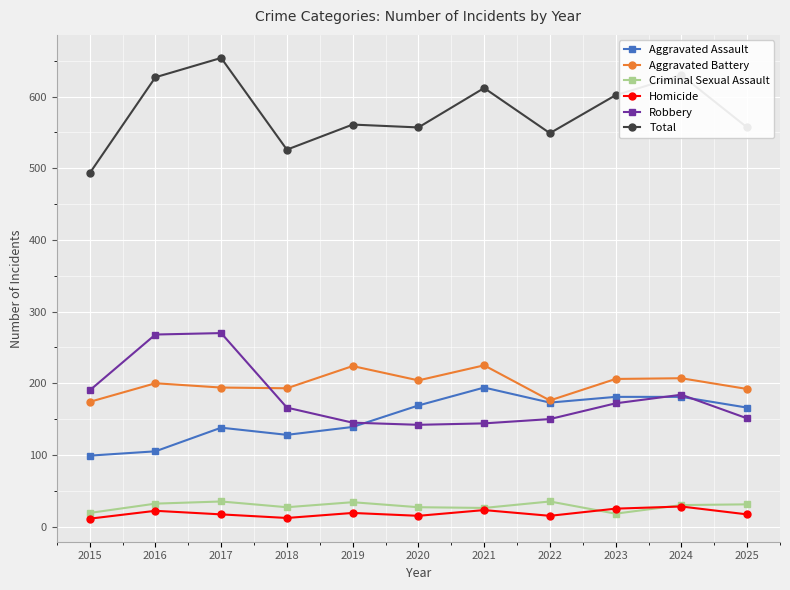

At which category is the sum across all series the highest?

2017